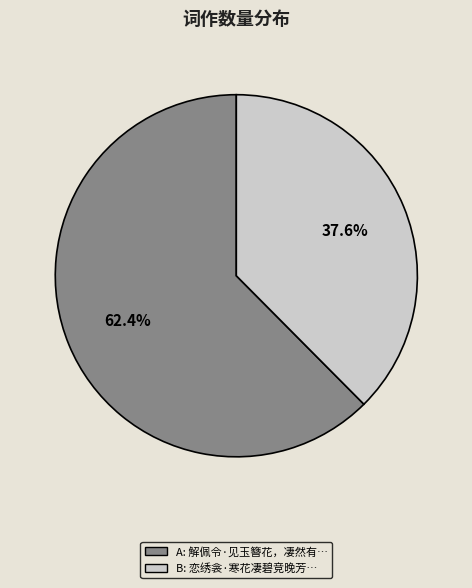

Is there any slice that represents more than half of the pie?

Yes